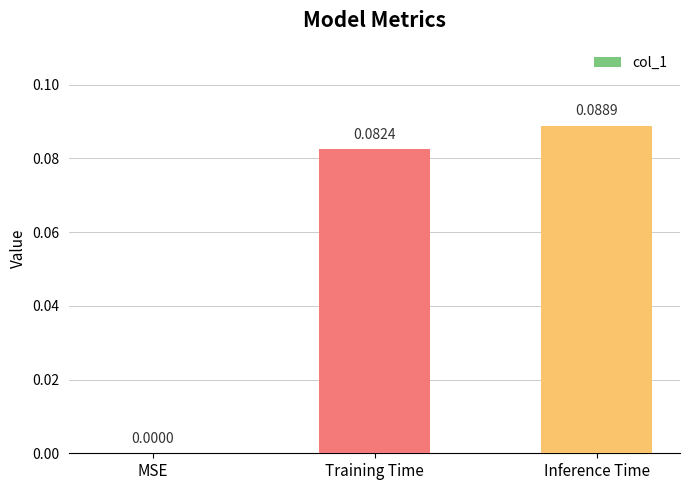

Which has a higher value, MSE or Training Time?

Training Time